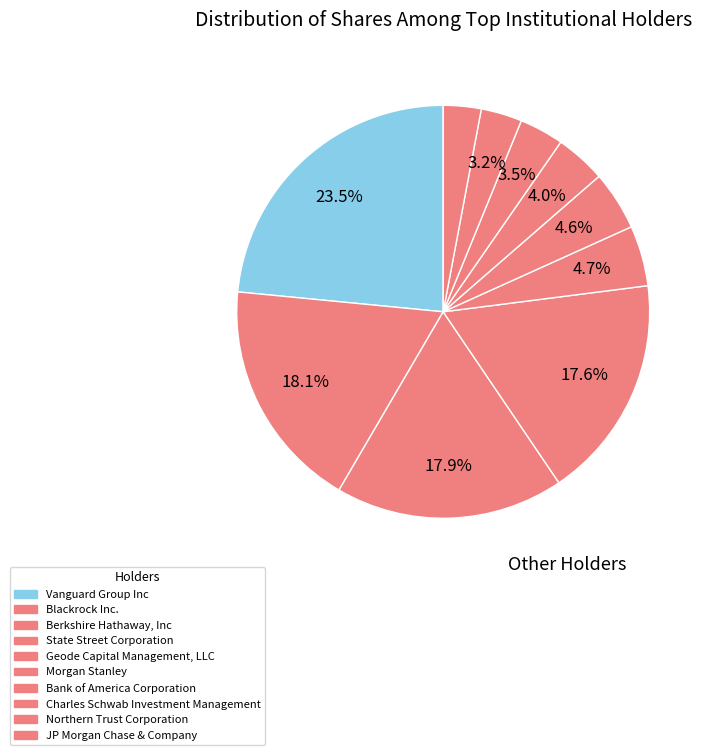

To the nearest percent, what is the average slice percentage?

10%